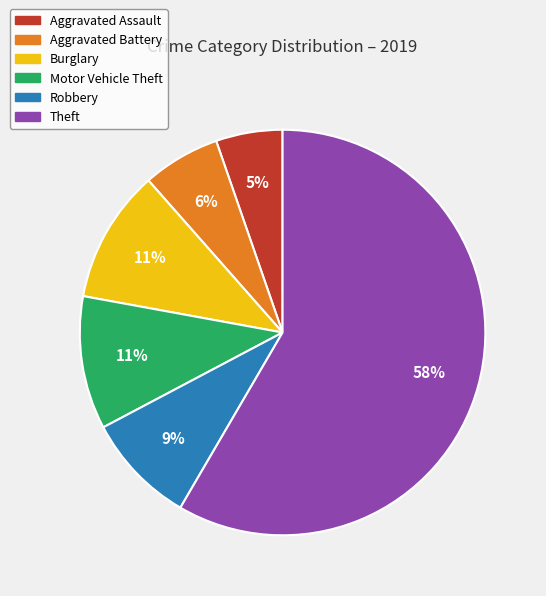

To the nearest percent, what percentage of the pie is Aggravated Battery?

6%